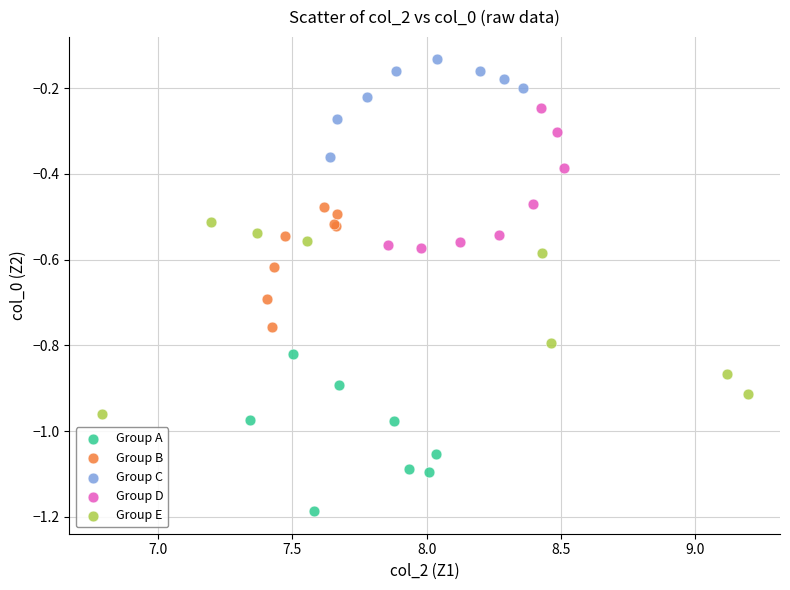

Which series reaches the minimum Y coordinate?

Group A